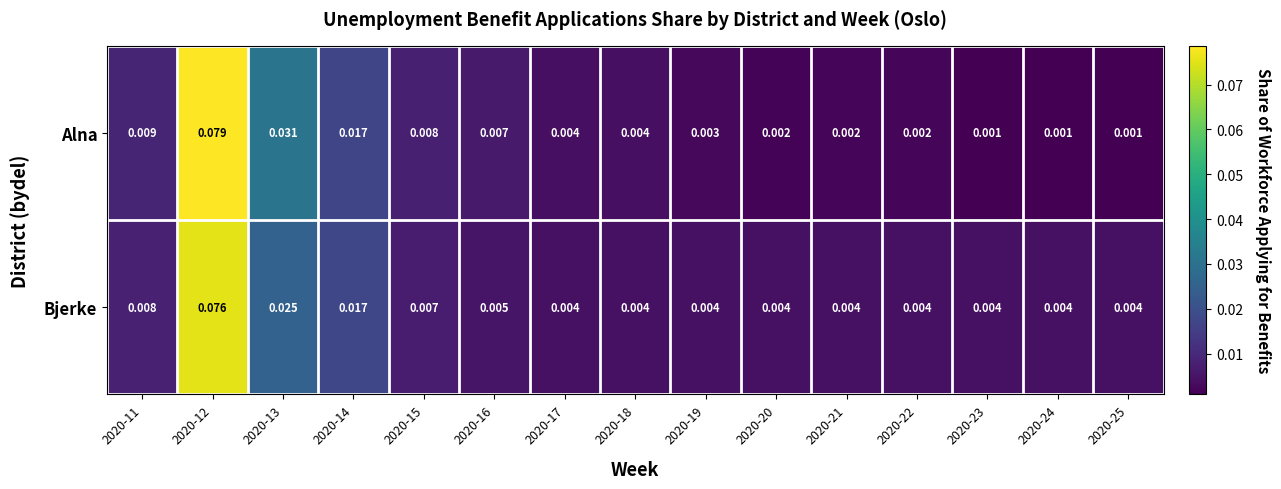

Which series has the largest range (max minus min)?

Alna